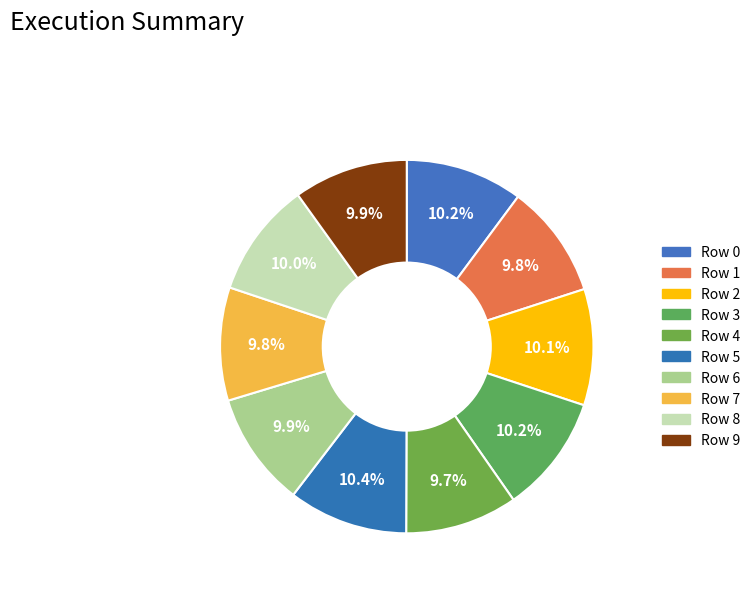

Which has a higher value, Row 7 or Row 8?

Row 8